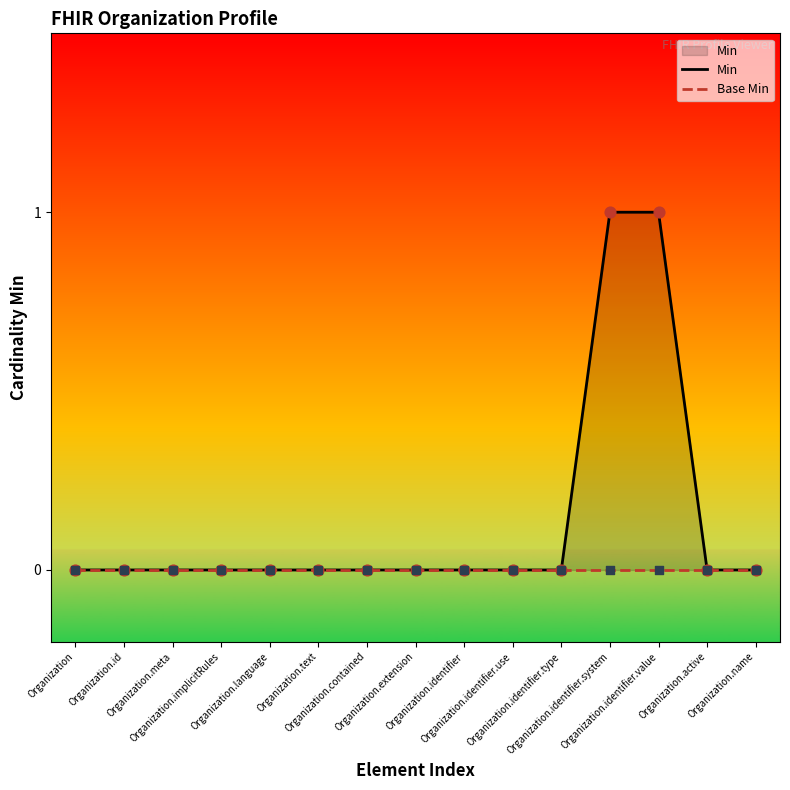

Is the value of Min at Organization.identifier.use greater than the value of Base Min at Organization.active?

No